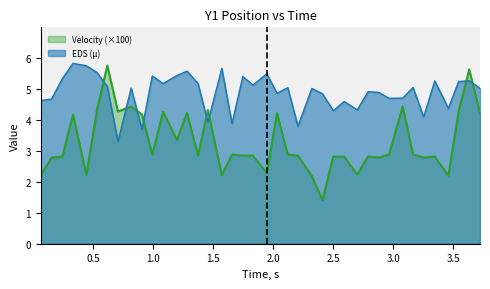

What is the minimum value shown in the chart?

1.4